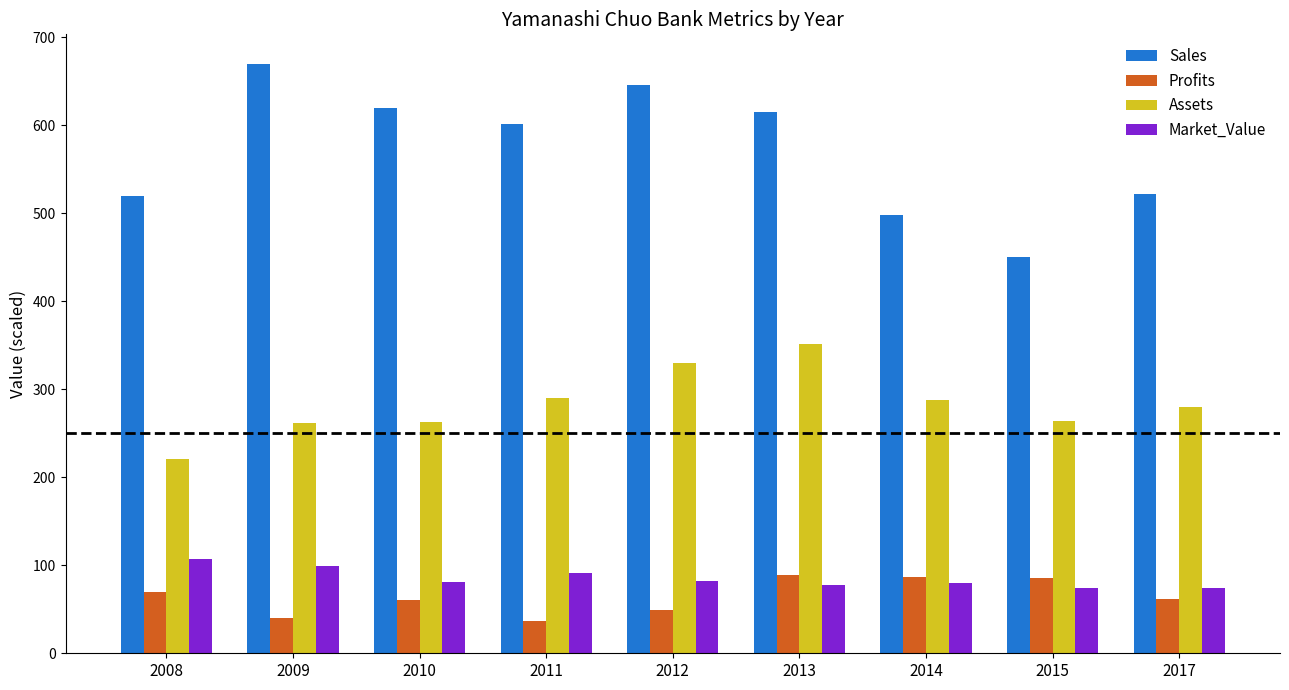

Between 2013 and 2017, which series saw the biggest shift?

Sales